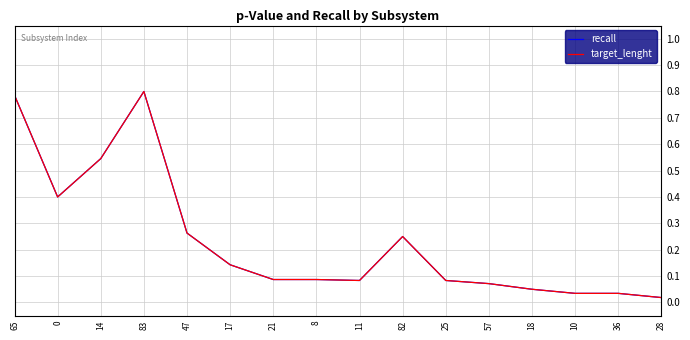

Reading left to right, transcribe all the data shown in this chart.

recall: 65=0.8	0=0.4	14=0.5	83=0.8	47=0.3	17=0.1	21=0.1	8=0.1	11=0.1	82=0.2	25=0.1	57=0.1	18=0.1	10=0.0	36=0.0	28=0.0
target_lenght: 65=0.8	0=0.4	14=0.5	83=0.8	47=0.3	17=0.1	21=0.1	8=0.1	11=0.1	82=0.2	25=0.1	57=0.1	18=0.1	10=0.0	36=0.0	28=0.0